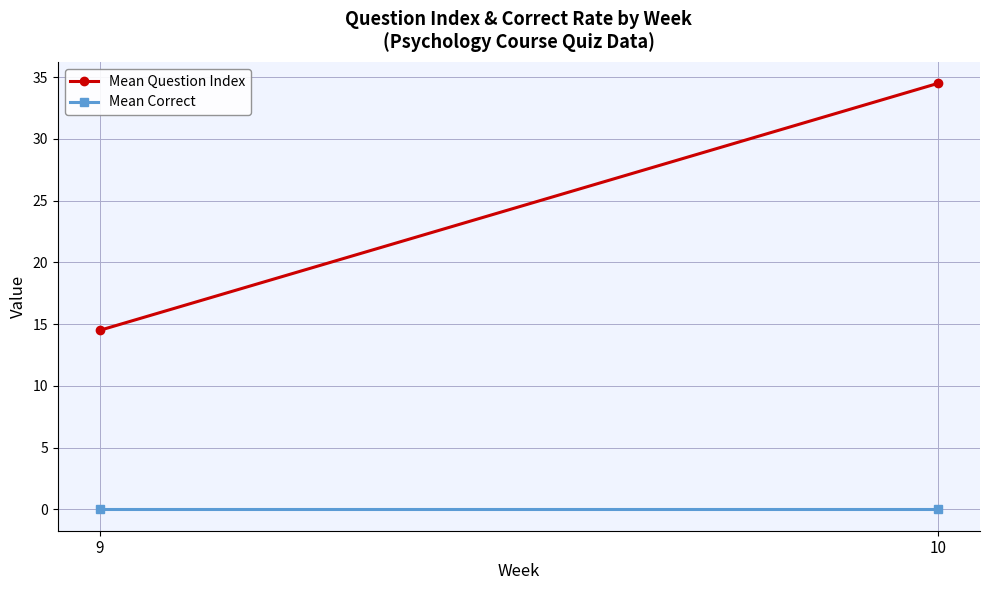

Rank the series at 9 from lowest to highest value.

Mean Correct, Mean Question Index